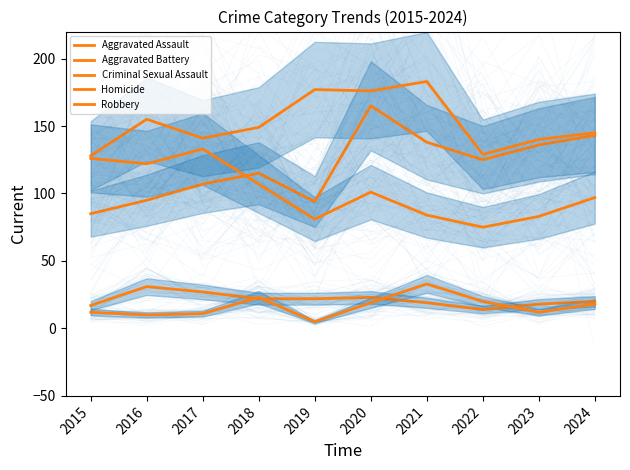

What is the average value of the Homicide series?

16